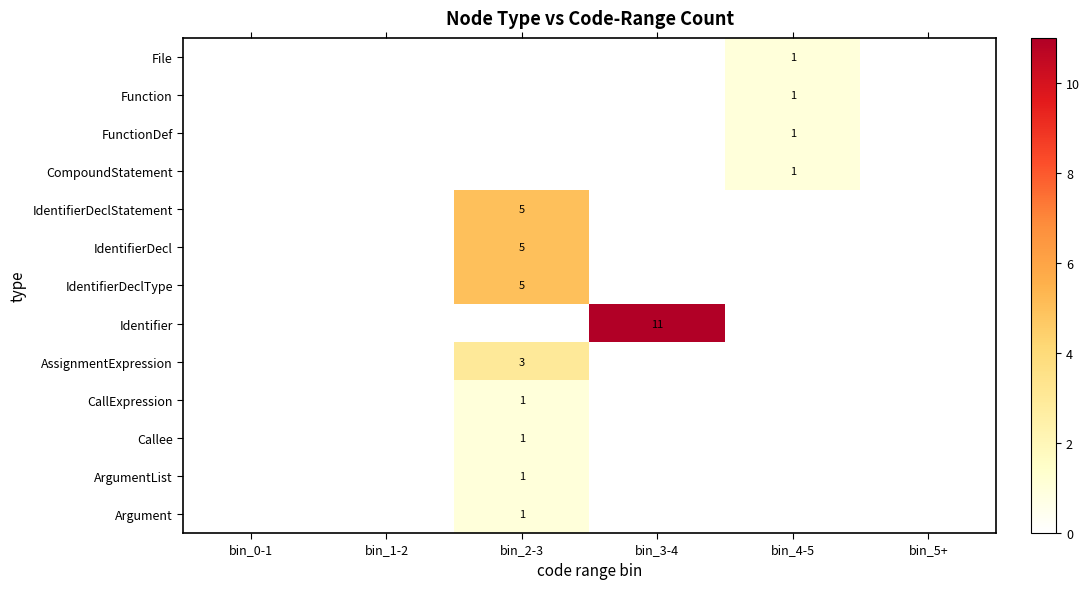

True or false: CompoundStatement has a value of 0 at bin_4-5.

False